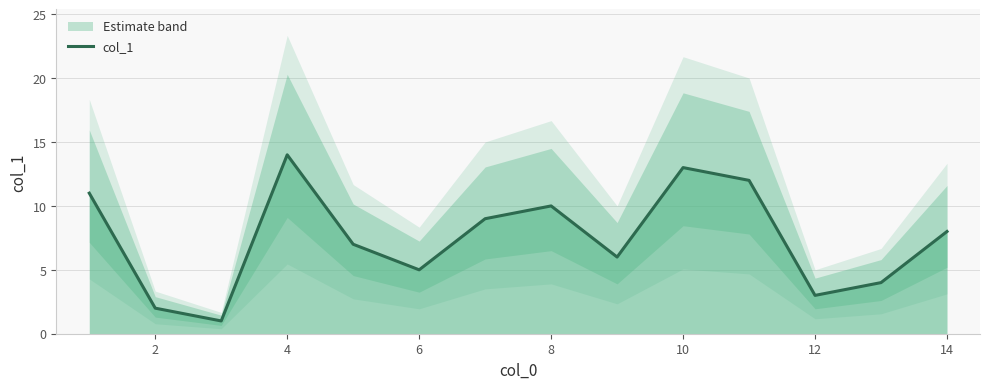

What is the difference between the maximum and second lowest values?

12